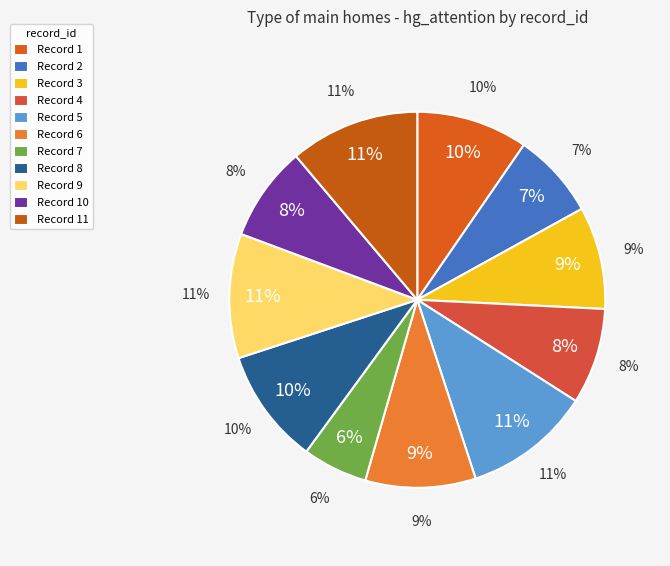

To the nearest percent, what is the average slice percentage?

9%